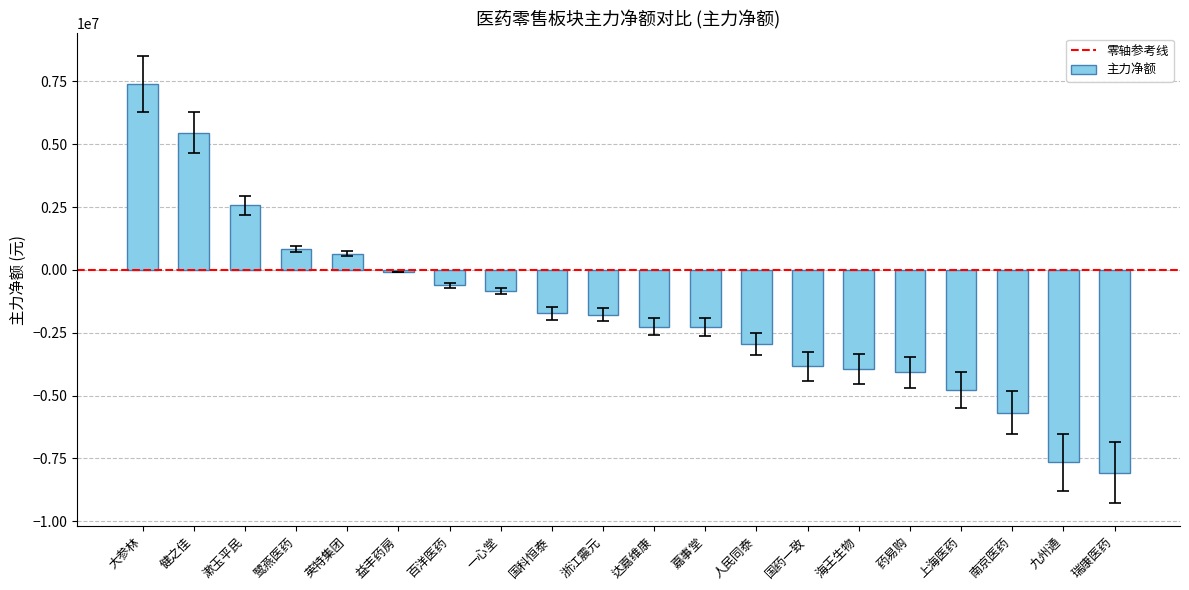

What is the difference between the second highest and minimum values?

13530323